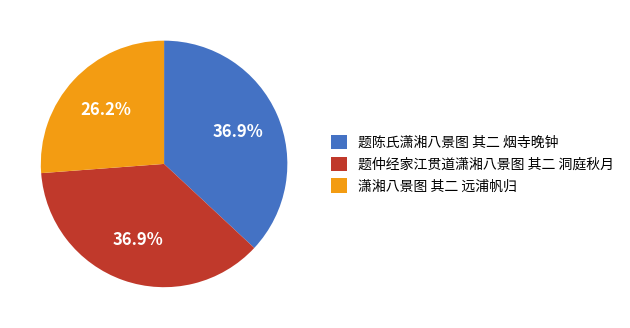

What percentage is the 题仲经家江贯道潇湘八景图 其二 洞庭秋月 slice, to the nearest percent?

37%